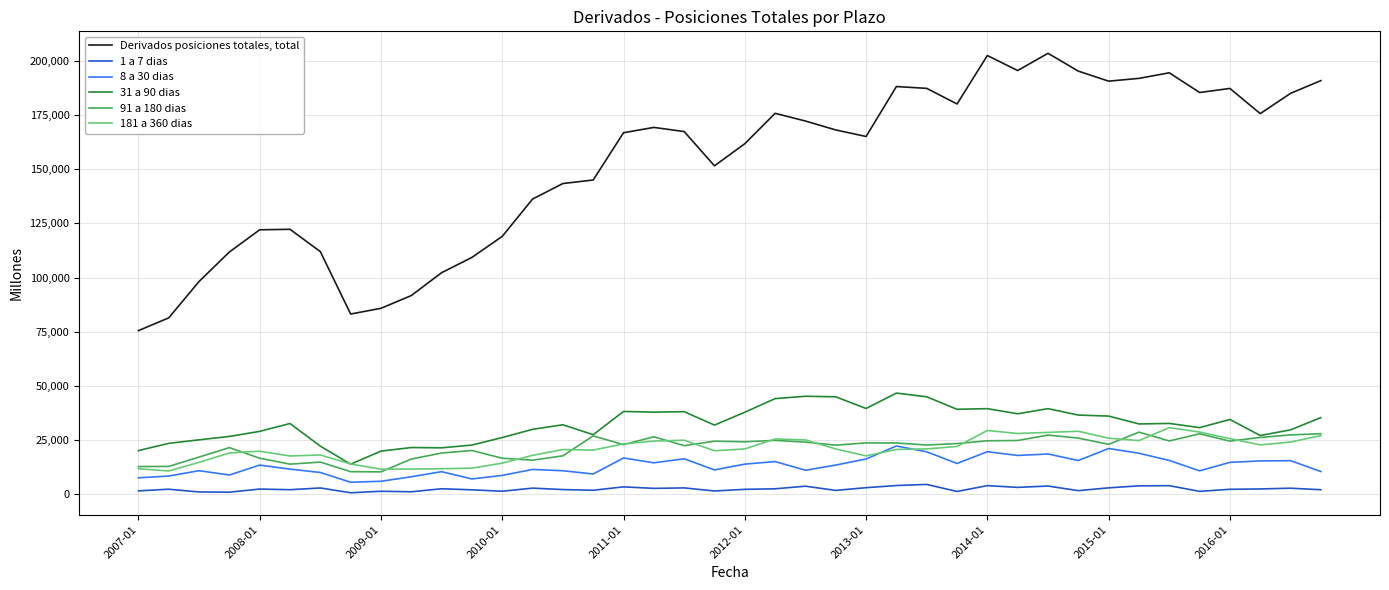

Which series has the largest total across all categories?

Derivados posiciones totales, total